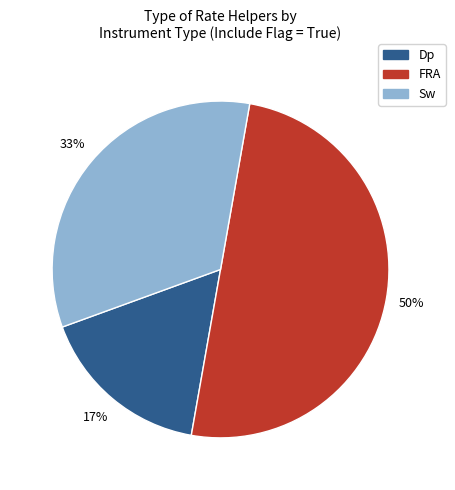

Between Sw and Dp, which is larger?

Sw